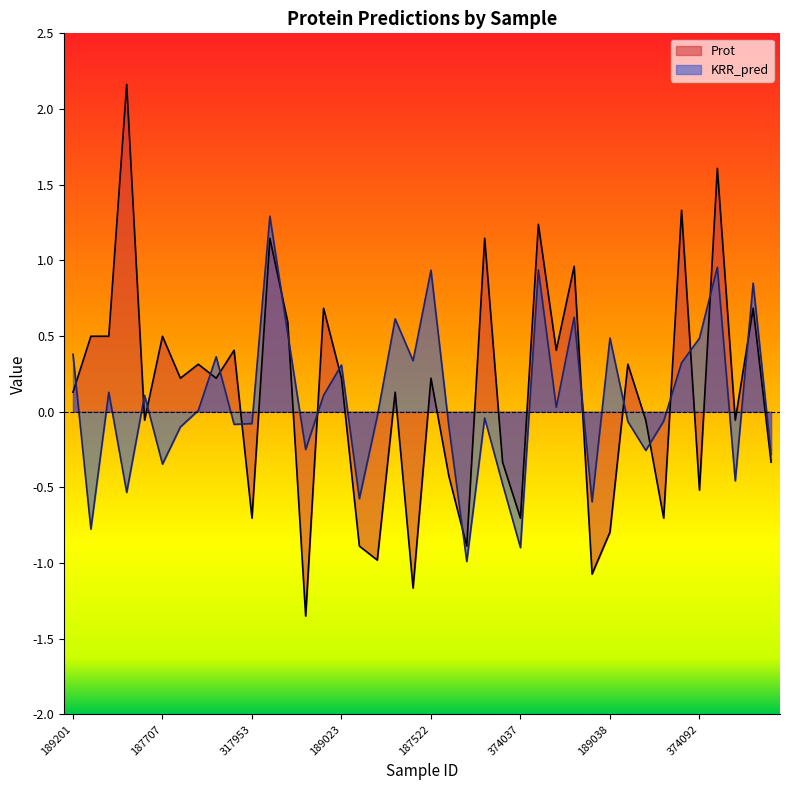

Reading left to right, what are all the values shown in this chart?

Prot: 0.1	0.5	0.5	2.2	-0.1	0.5	0.2	0.3	0.2	0.4	-0.7	1.1	0.6	-1.4	0.7	0.2	-0.9	-1.0	0.1	-1.2	0.2	-0.4	-0.9	1.1	-0.3	-0.7	1.2	0.4	1.0	-1.1	-0.8	0.3	-0.1	-0.7	1.3	-0.5	1.6	-0.1	0.7	-0.3
KRR_pred: 0.4	-0.8	0.1	-0.5	0.1	-0.3	-0.1	0.0	0.4	-0.1	-0.1	1.3	0.5	-0.2	0.1	0.3	-0.6	-0.0	0.6	0.3	0.9	-0.1	-1.0	-0.0	-0.5	-0.9	0.9	0.0	0.6	-0.6	0.5	-0.1	-0.3	-0.1	0.3	0.5	1.0	-0.5	0.8	-0.3